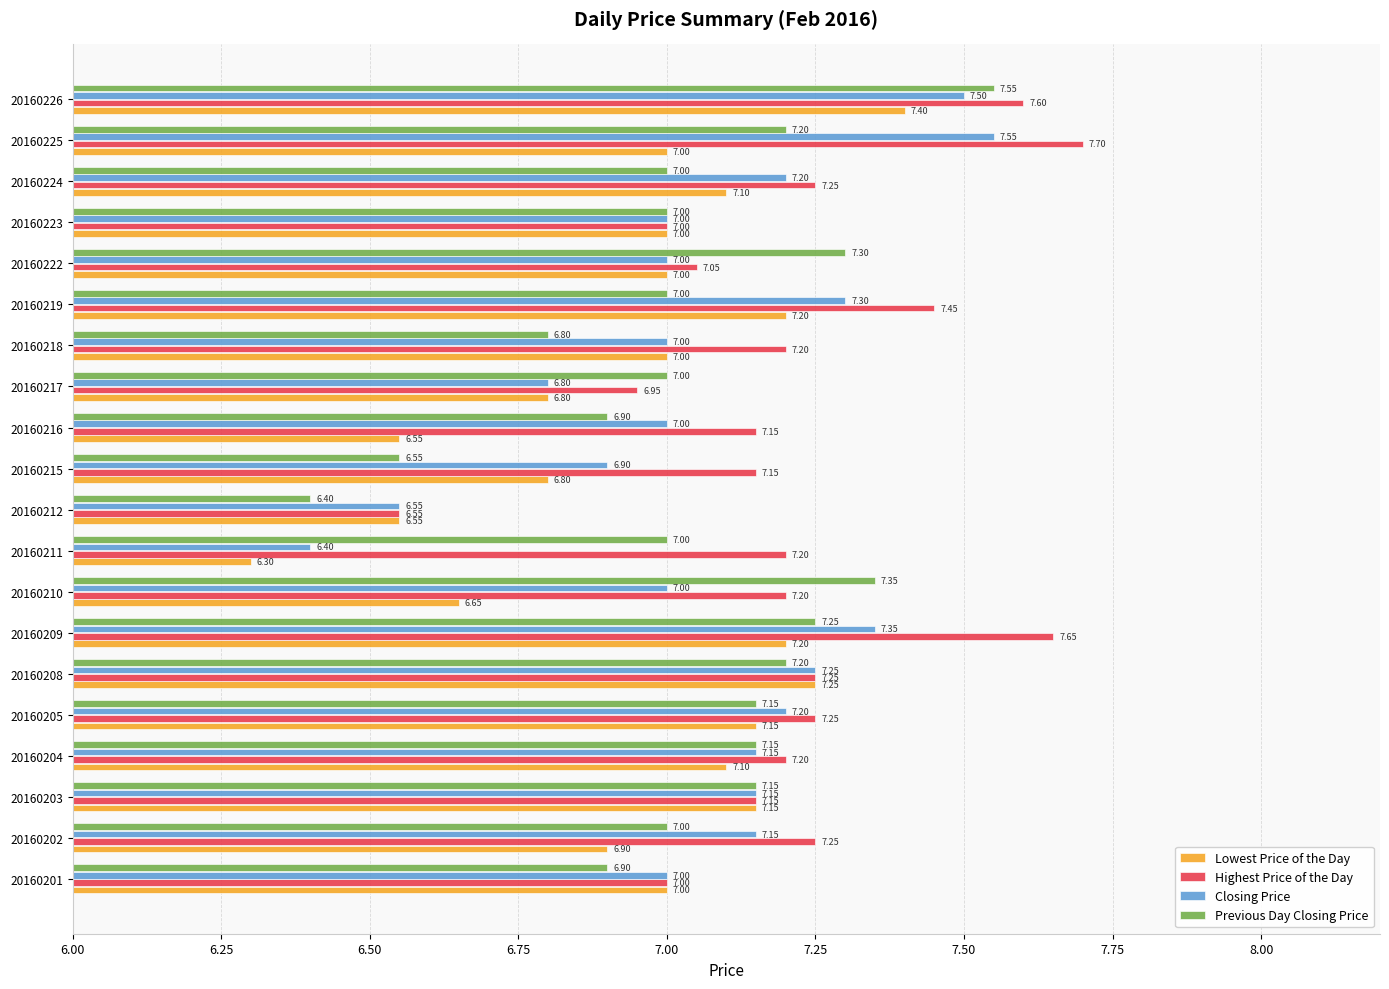

What is the difference between the Closing Price values at 20160211 and 20160205?

0.8